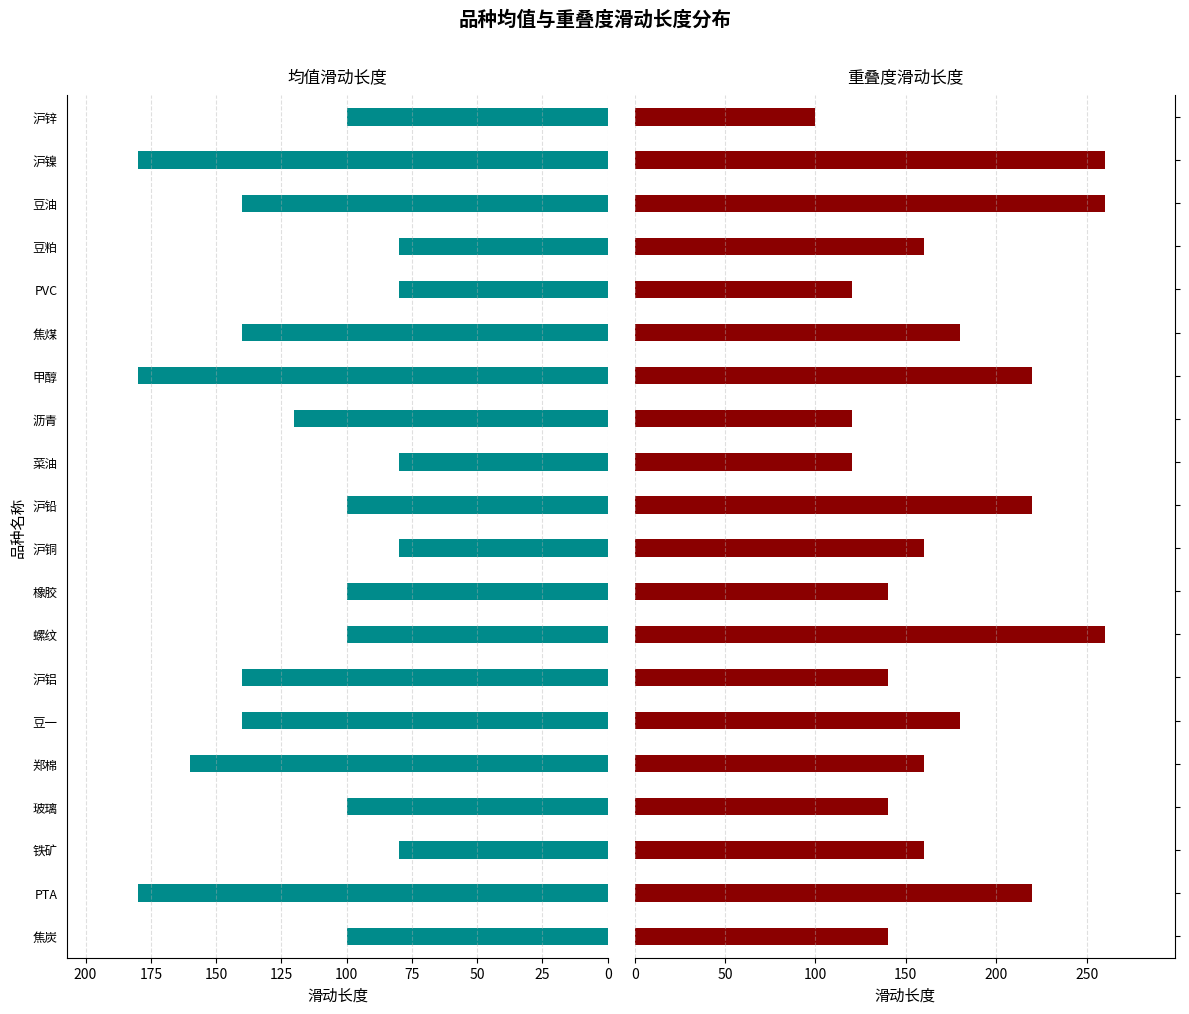

What is the difference between the highest and lowest values at 焦煤?

40